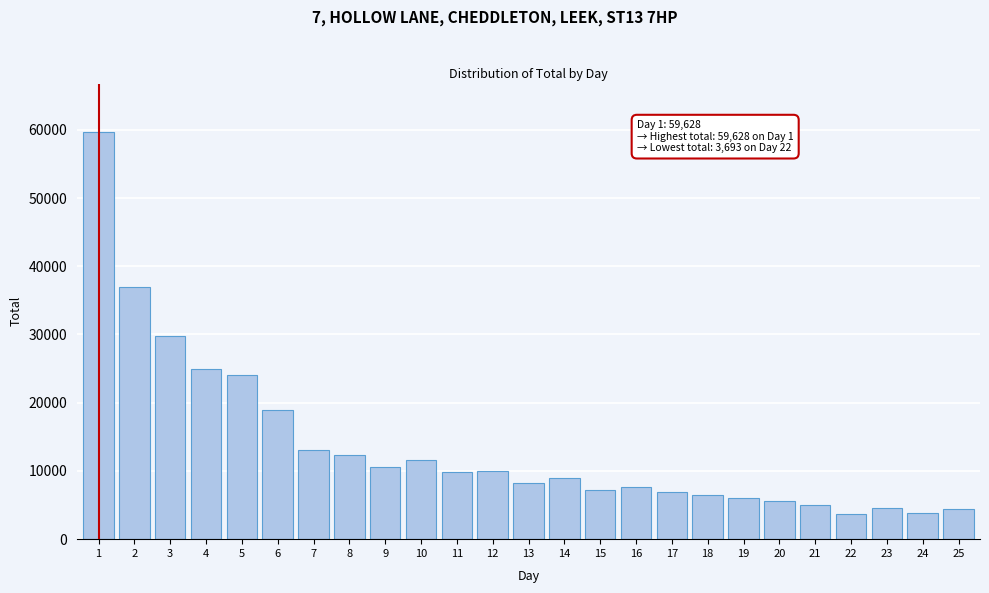

What is the value of the 20th bar from the left?

5586